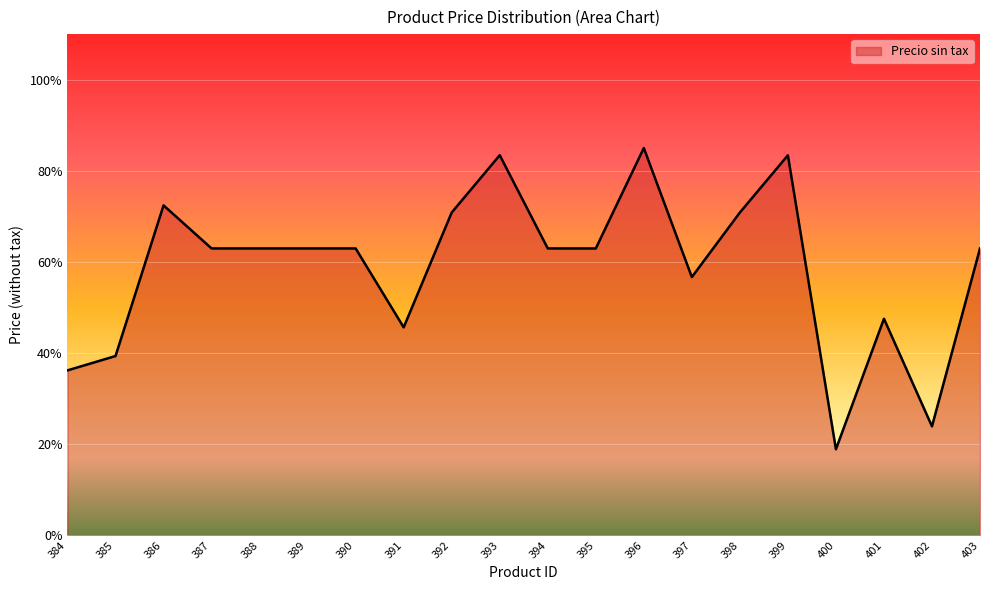

What value does the data have at 395?

63.0